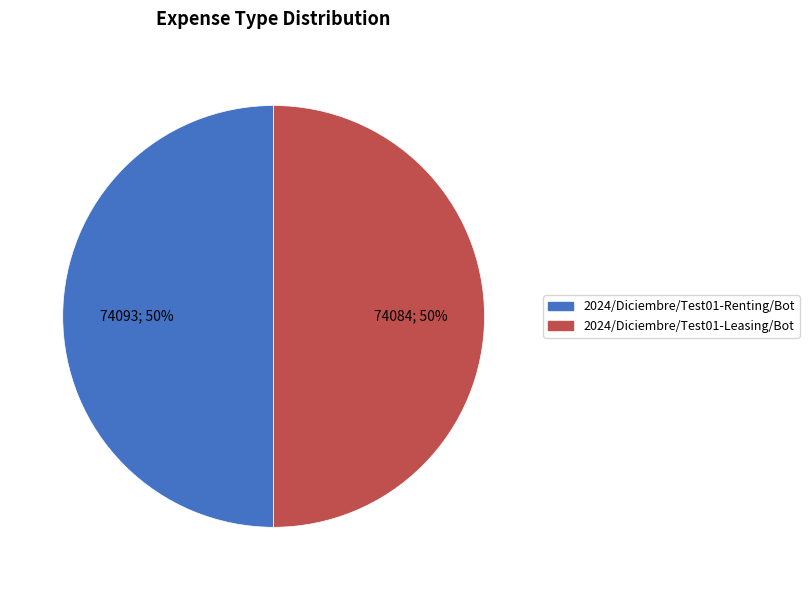

Approximately how many times larger is the value at 2024/Diciembre/Test01-Renting/Bot compared to 2024/Diciembre/Test01-Leasing/Bot?

1.0